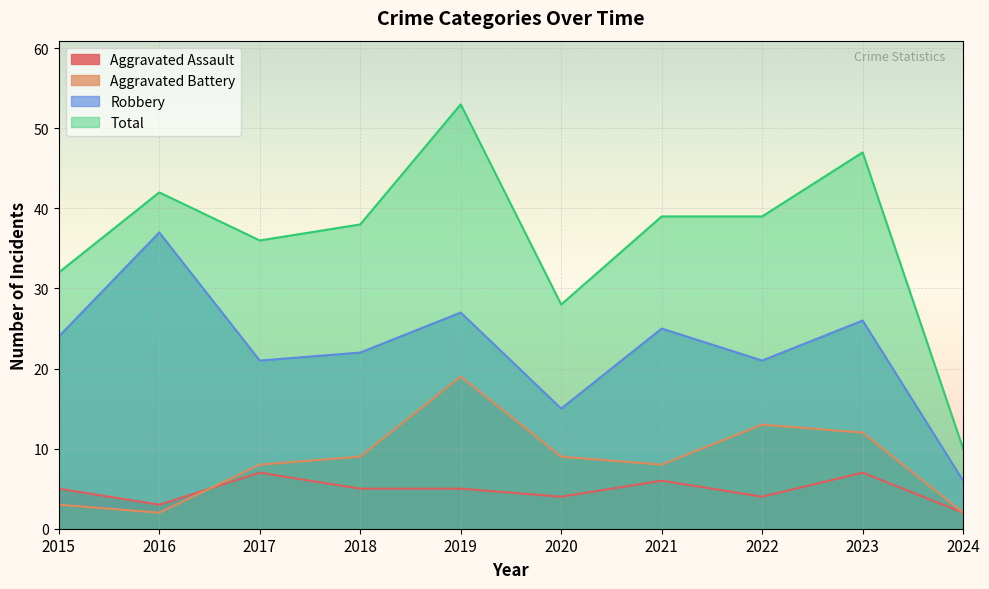

After their last crossing, which series has the higher values: Aggravated Assault or Aggravated Battery?

Aggravated Battery